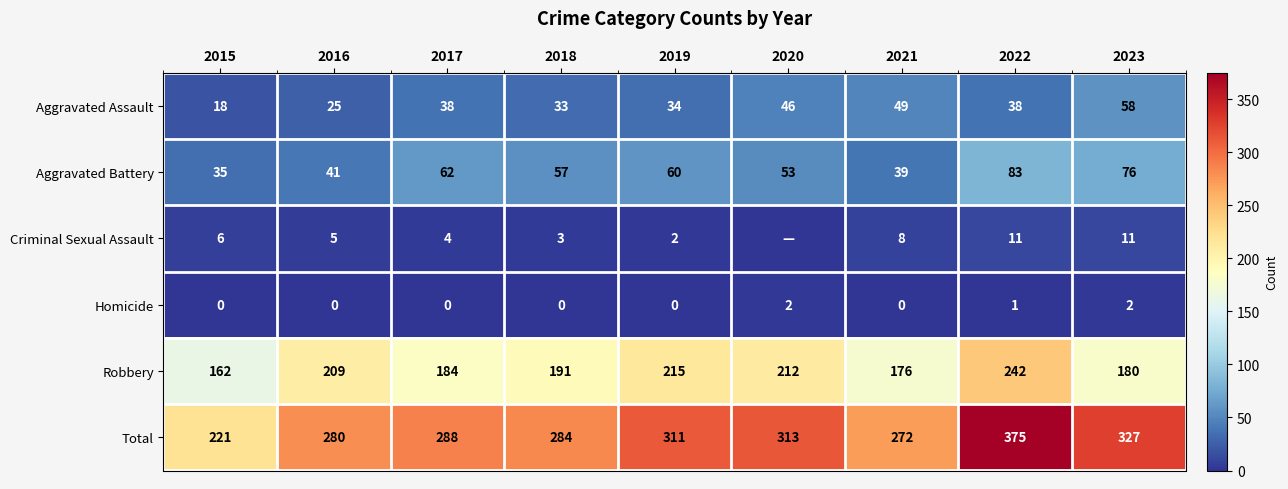

At 2017, list the series in order from smallest to largest.

Homicide, Criminal Sexual Assault, Aggravated Assault, Aggravated Battery, Robbery, Total